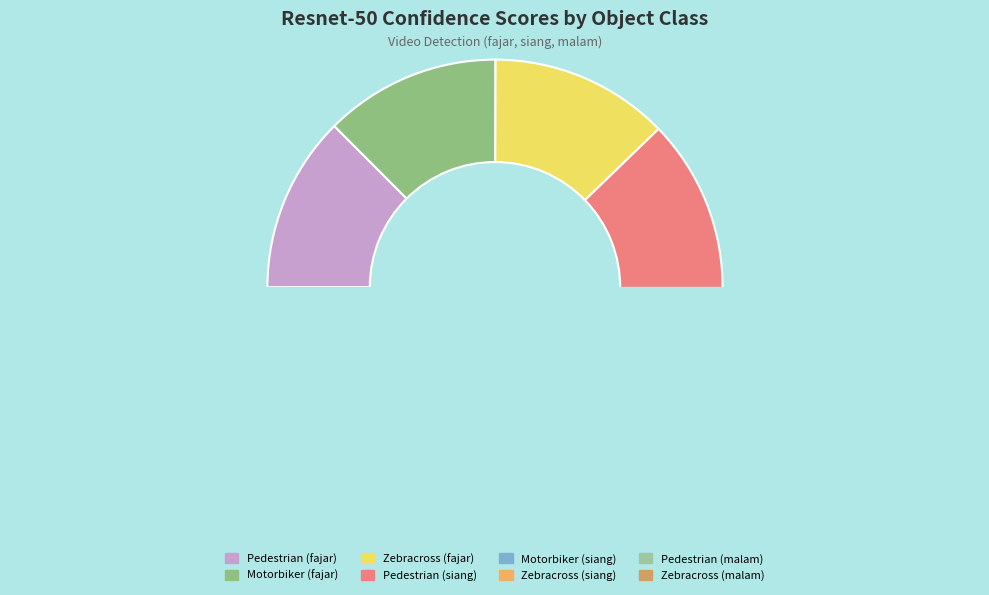

How many slices are in this pie chart?

8